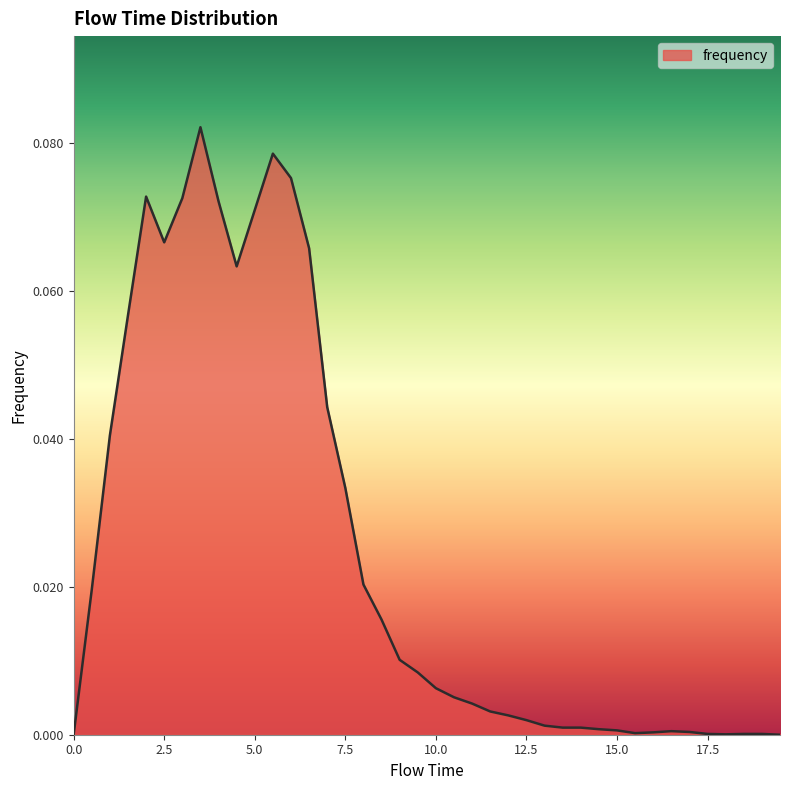

Is this an area chart (filled region under the line)?

Yes